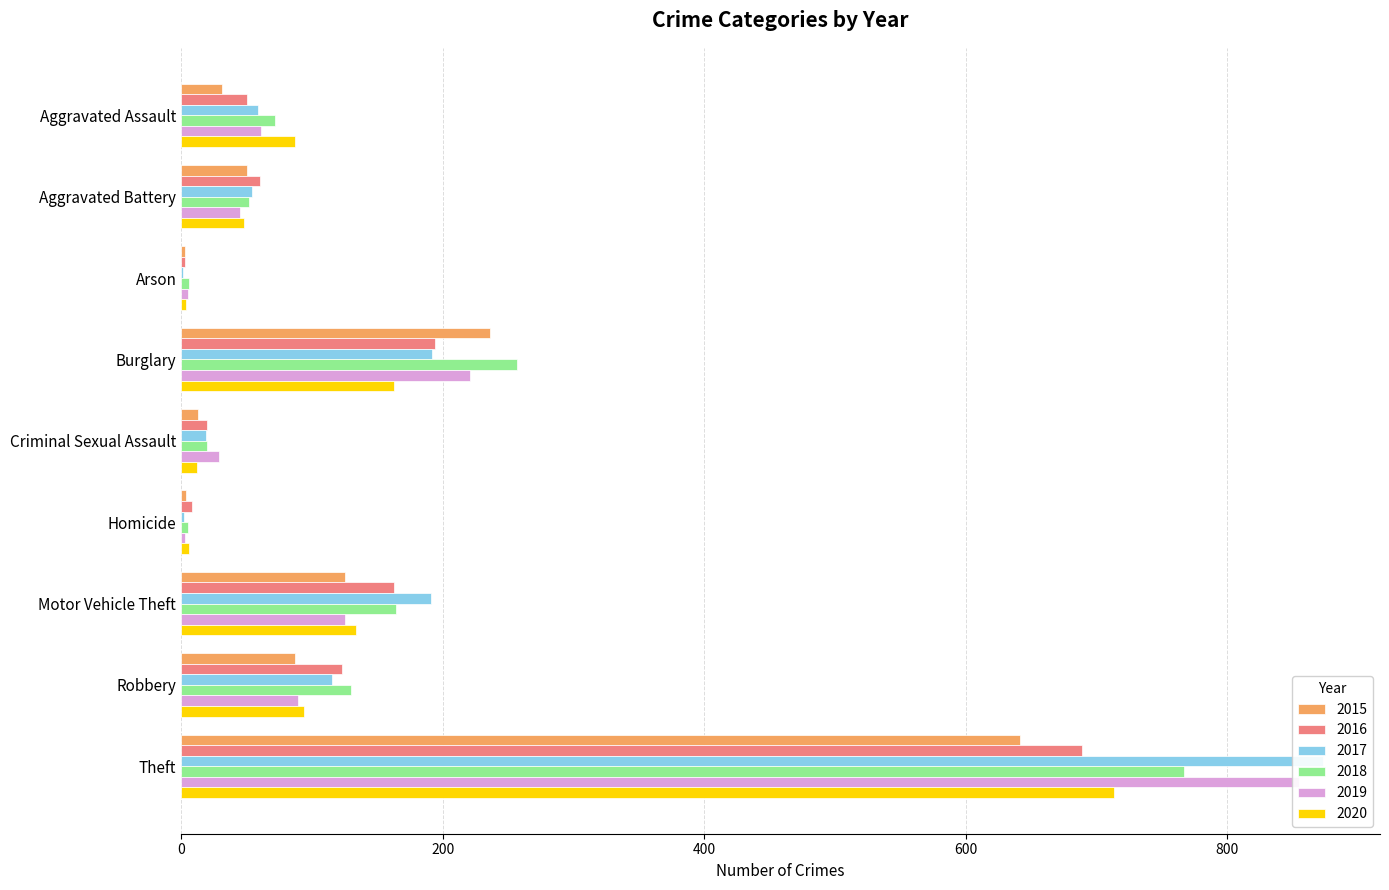

Reading right to left, what are all the values shown in this chart?

2015: 641	87	125	4	13	236	3	50	31
2016: 689	123	163	8	20	194	3	60	50
2017: 873	115	191	2	19	192	1	54	59
2018: 767	130	164	5	20	257	6	52	72
2019: 855	89	125	3	29	221	5	45	61
2020: 713	94	134	6	12	163	4	48	87